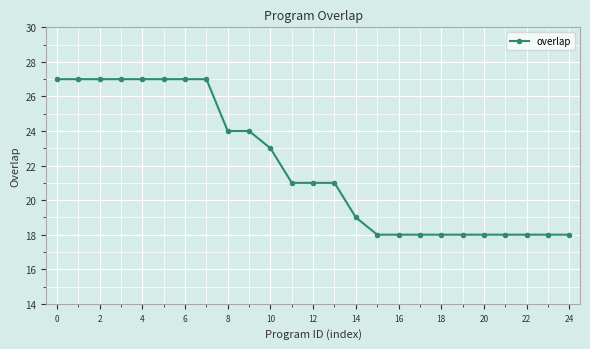

What is the difference between the maximum and minimum values?

9